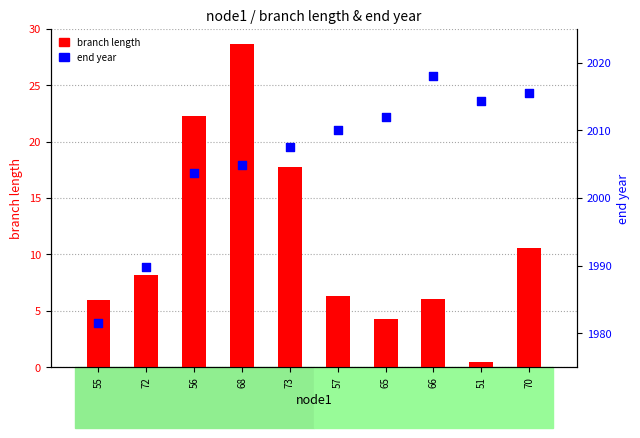

What are all the series names shown in the legend?

branch length, end year